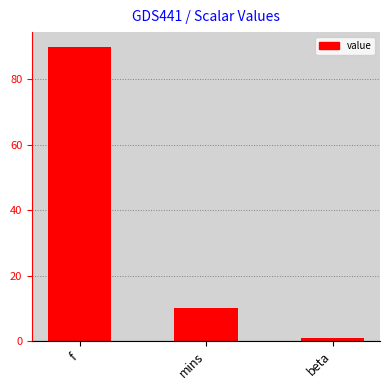

How many bars are there in total?

3